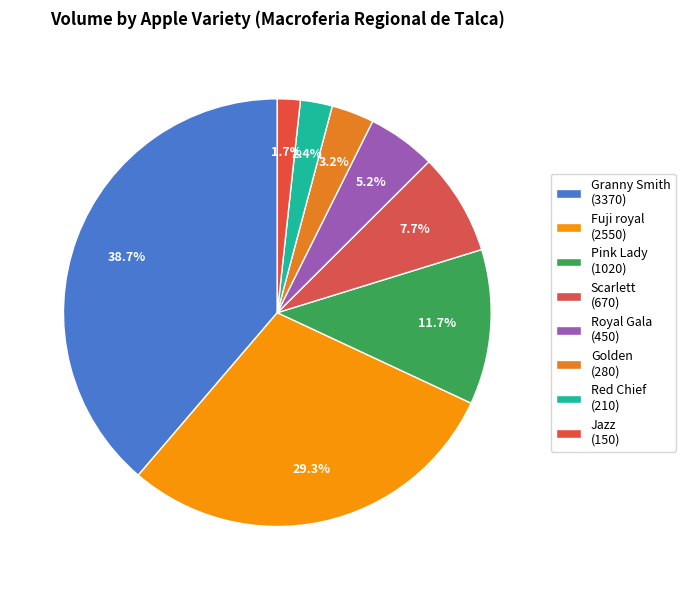

What is the largest slice in the pie chart?

Granny Smith